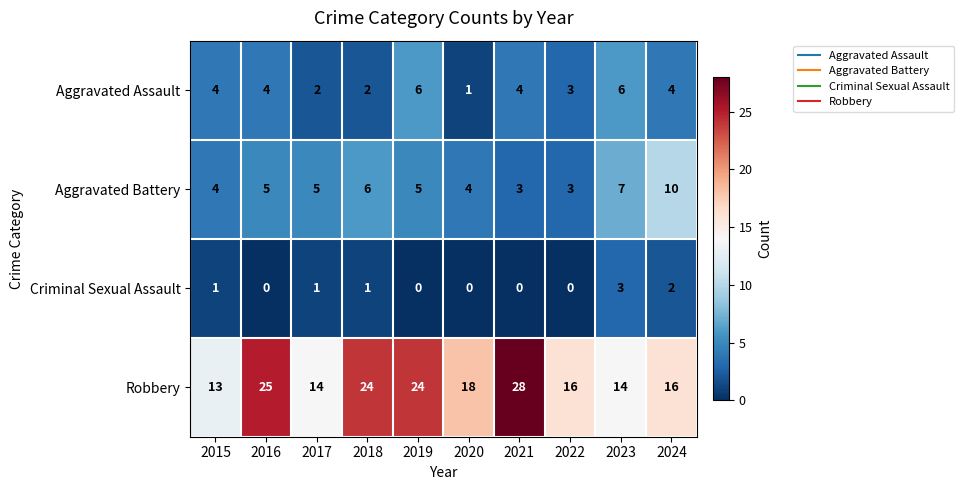

How many data points does each series have?

10